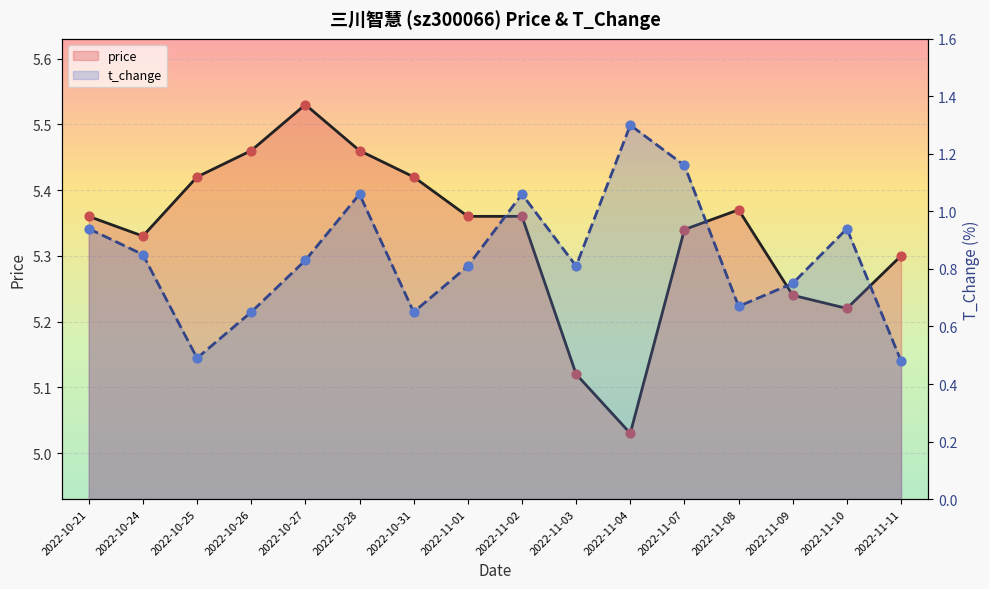

Which series has the largest Y range (max minus min)?

t_change